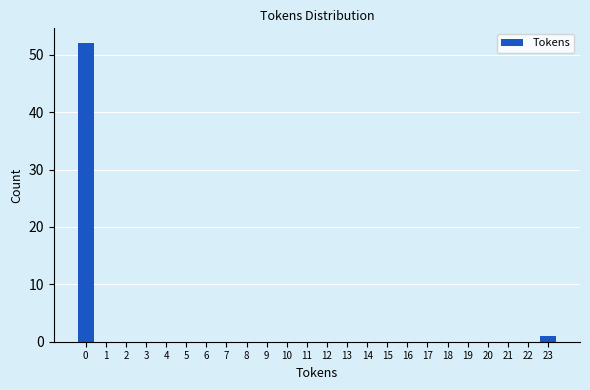

Reading right to left, list all the values displayed in this chart.

23=1	22=0	21=0	20=0	19=0	18=0	17=0	16=0	15=0	14=0	13=0	12=0	11=0	10=0	9=0	8=0	7=0	6=0	5=0	4=0	3=0	2=0	1=0	0=52